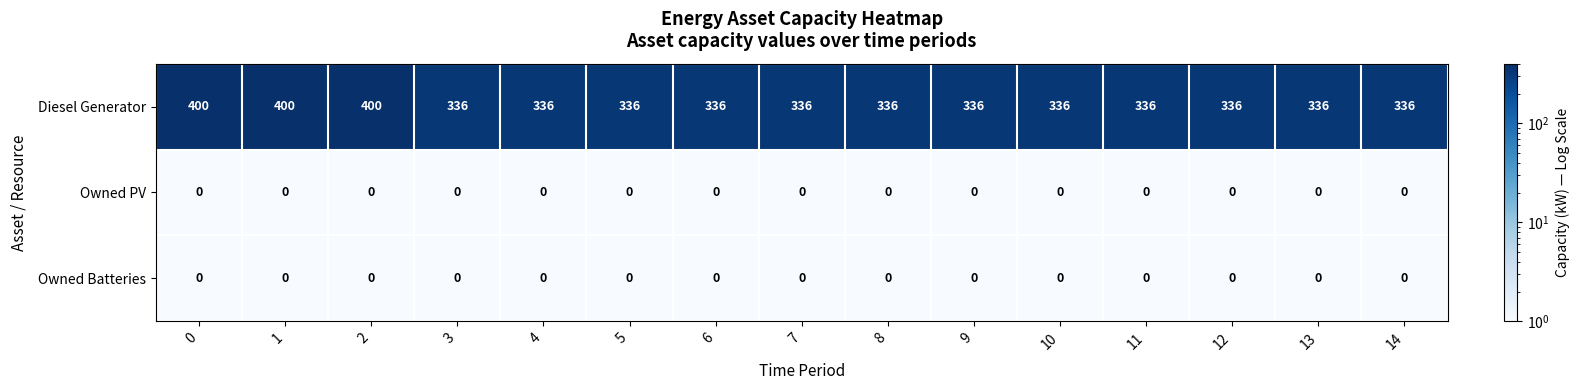

At how many categories does at least one series exceed 376?

3